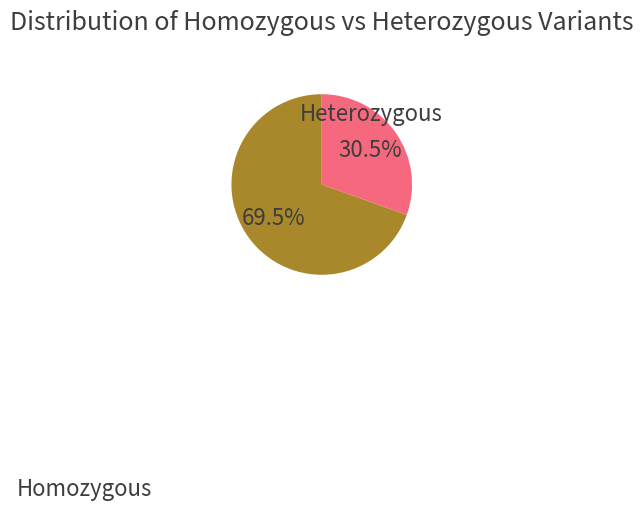

Is there a majority slice in this chart?

Yes